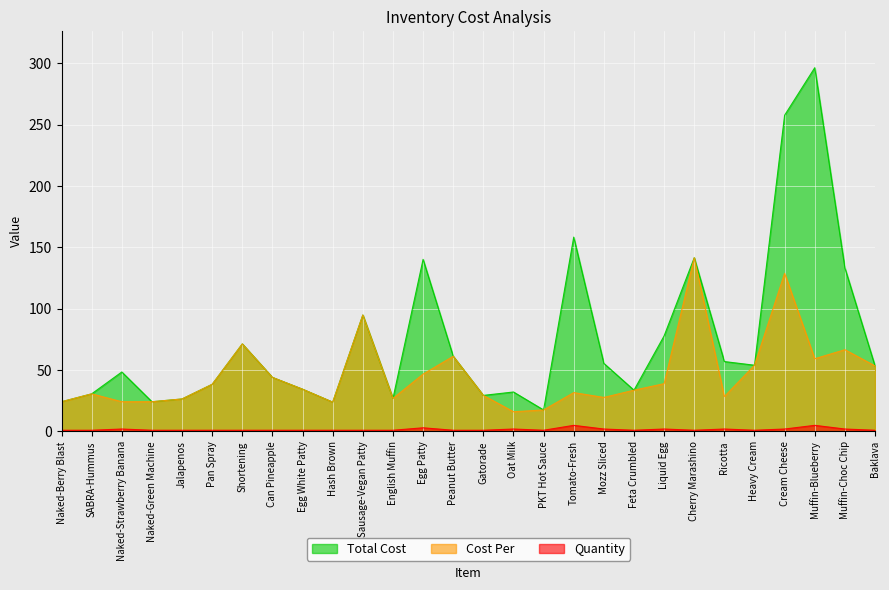

What are all the series names shown in the legend?

Total Cost, Cost Per, Quantity